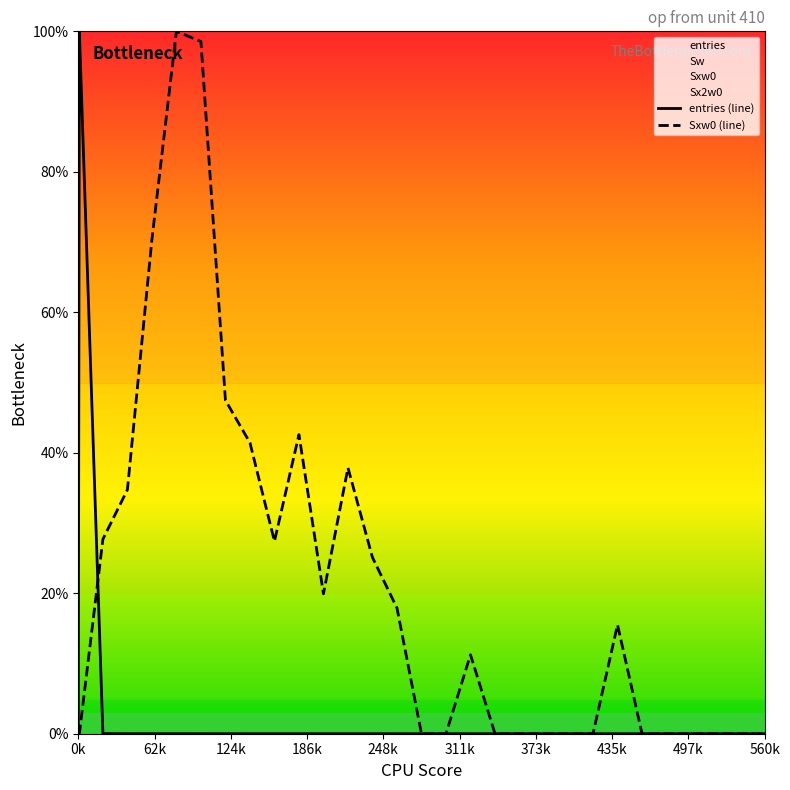

How many data points in entries (line) are above 0?

16